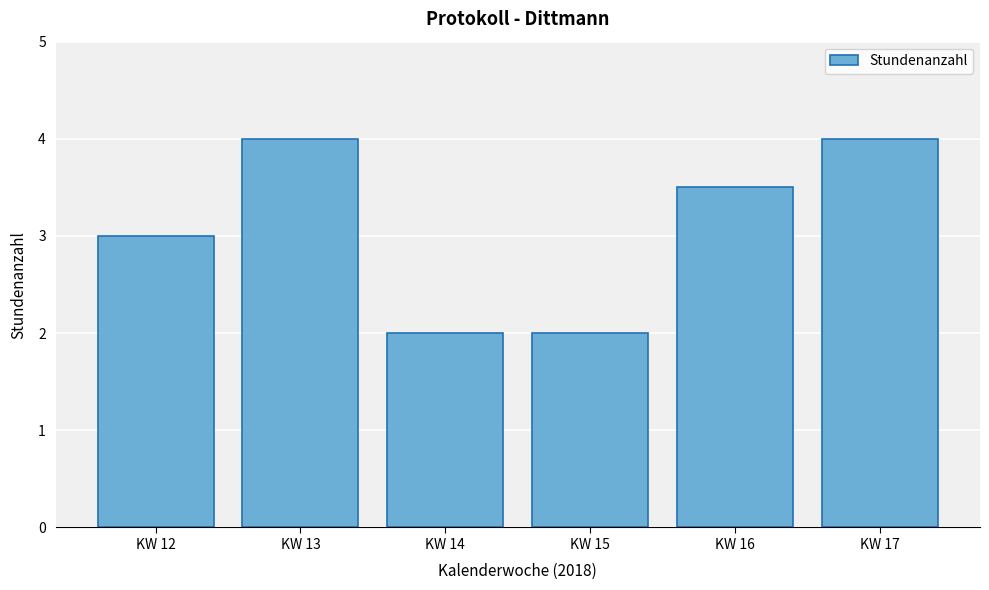

Reading left to right, extract all data points from this chart.

KW 12=3.0	KW 13=4.0	KW 14=2.0	KW 15=2.0	KW 16=3.5	KW 17=4.0